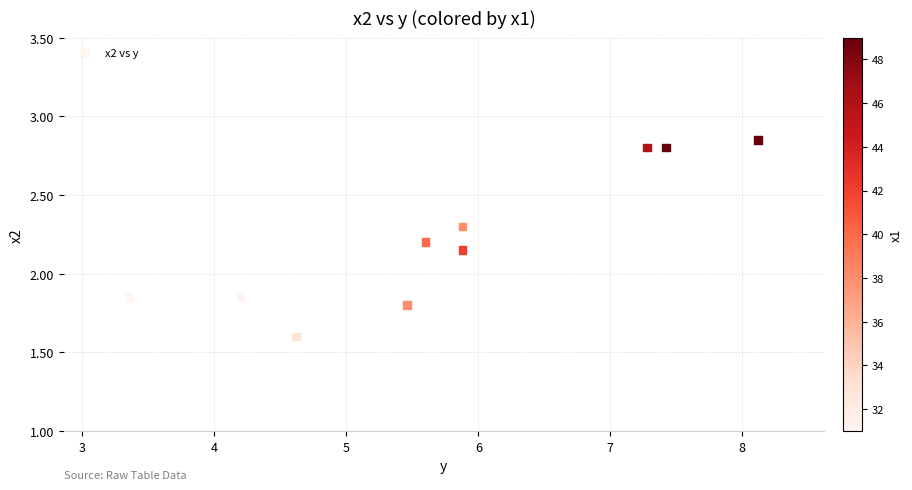

What is the range of X values (max minus min)?

4.8